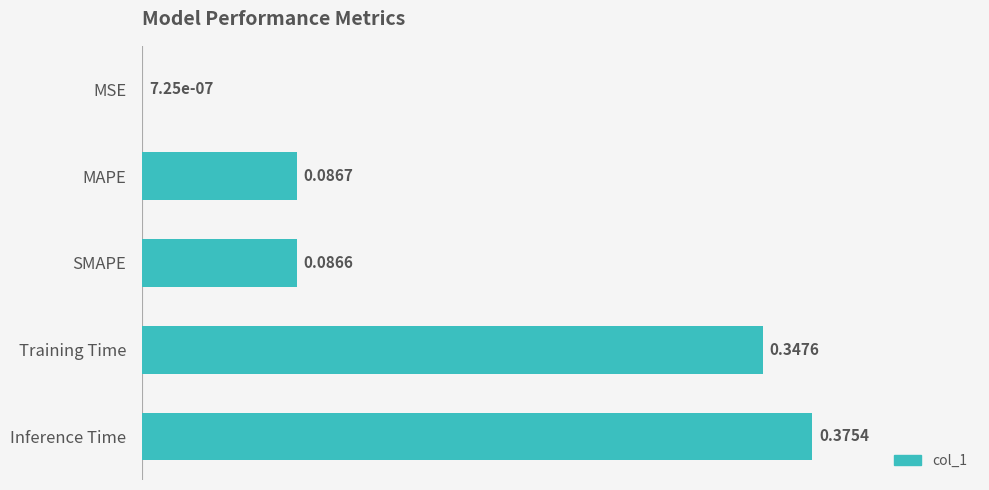

Which category has the highest value across all series?

Inference Time